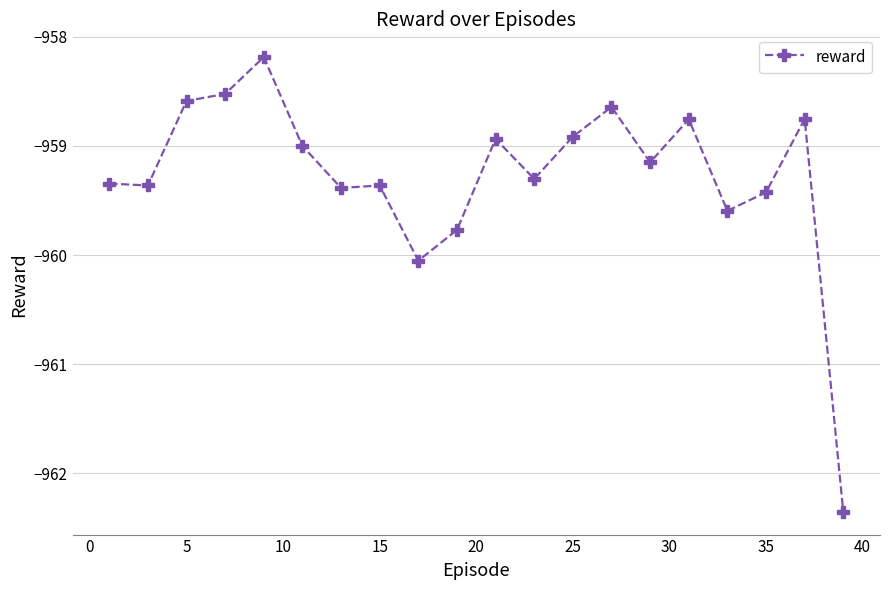

What is the value of the 20th point from the left?

-962.4